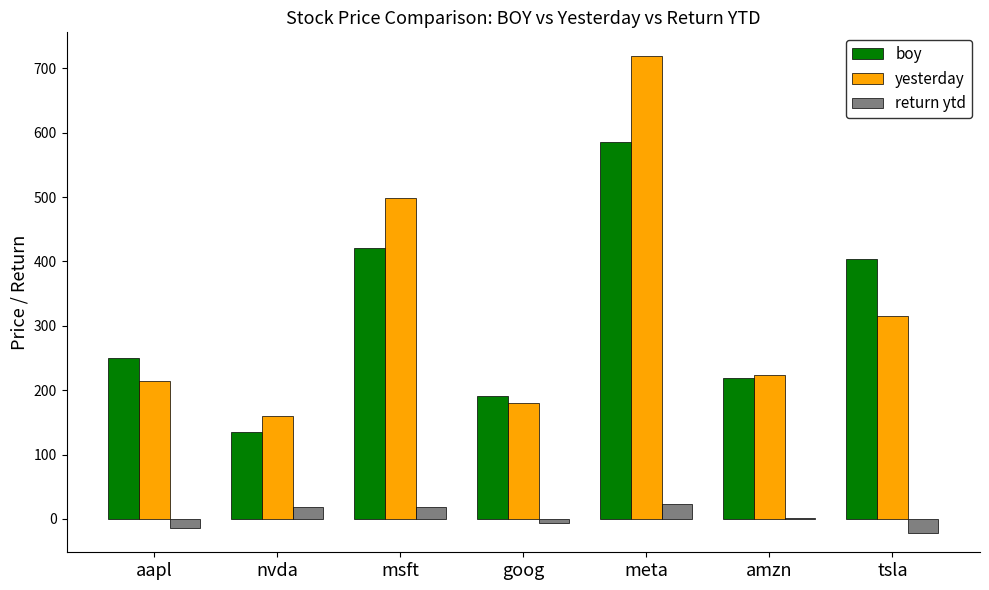

How many distinct data groups are displayed?

3